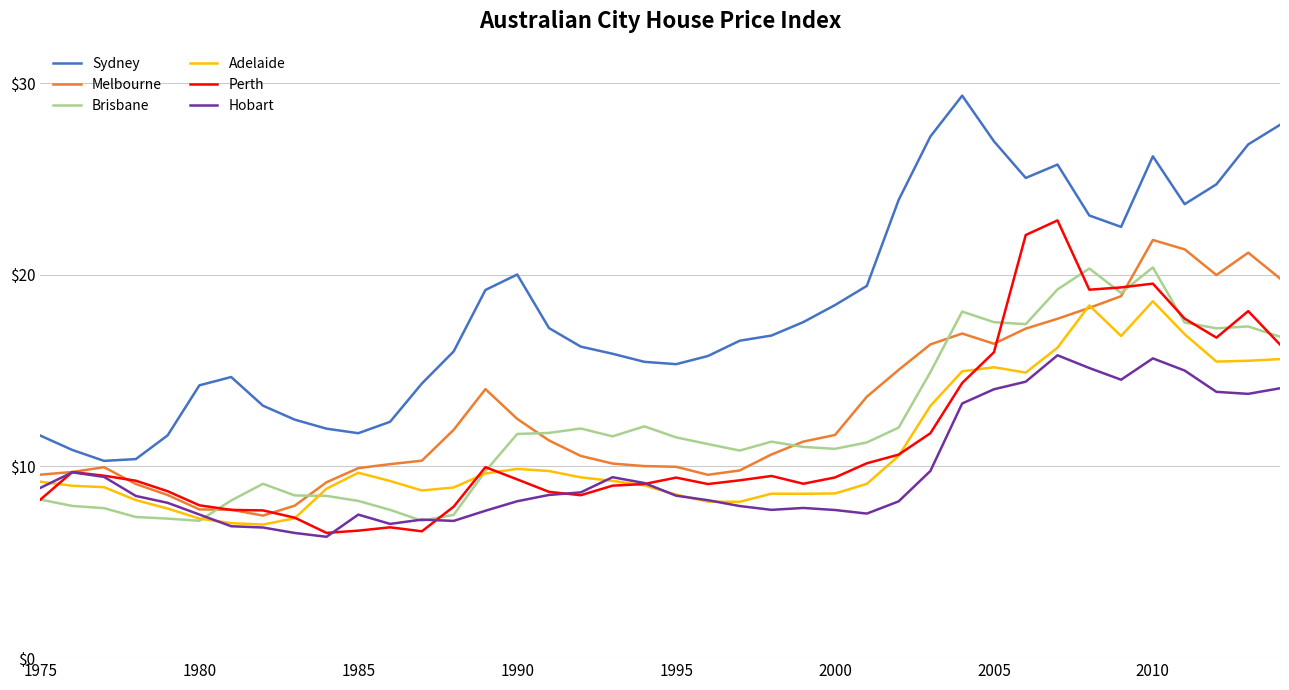

How many values in the Melbourne series are below 11?

20